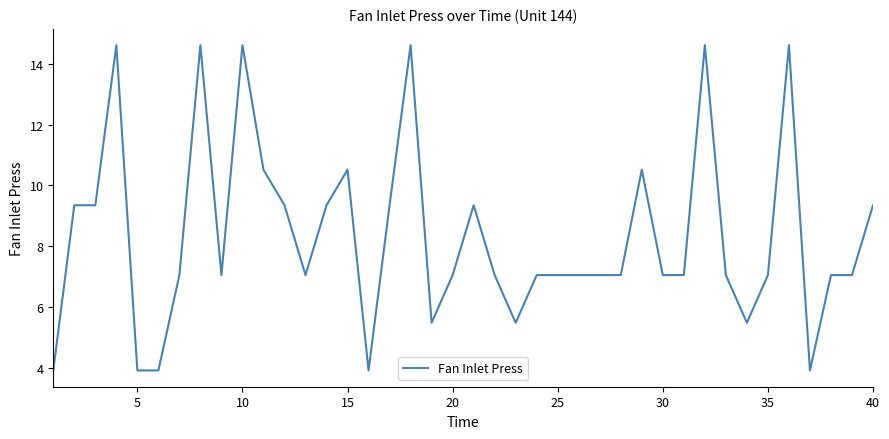

What is the difference between the maximum and minimum values?

10.7